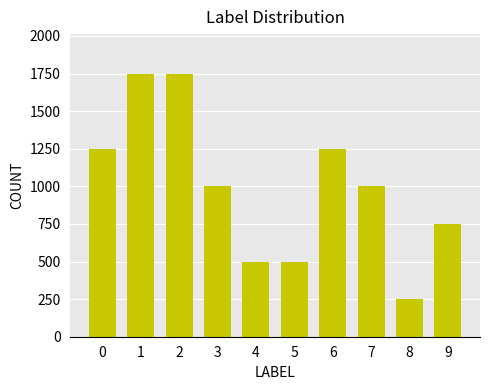

How many categories are shown in the chart?

10